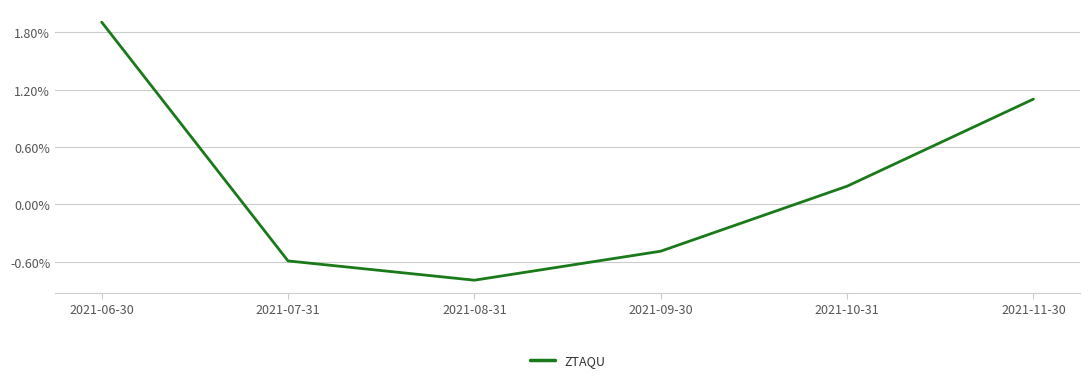

Does the chart have visible grid lines?

Yes